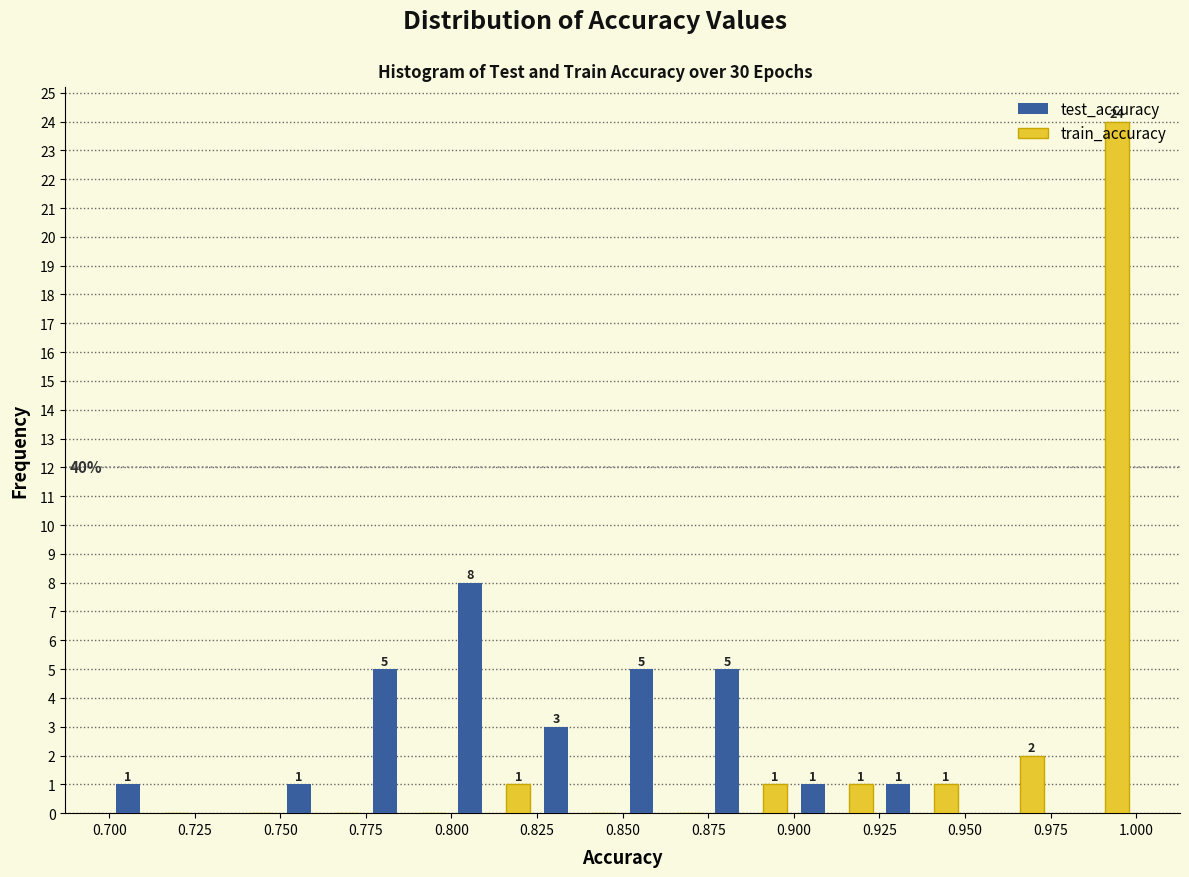

In the train_accuracy series, which range on the x-axis has the tallest bar?

0.975 to 1.000